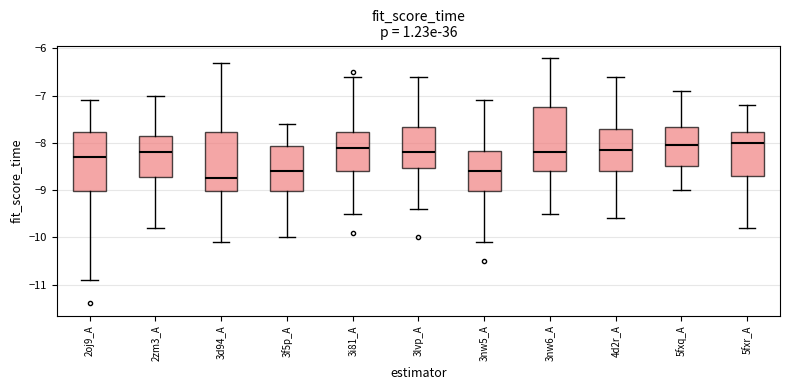

Reading left to right, read every box against the y-axis: the position of its median line, the range the box covers, and the ends of its whiskers. The values are not printed on the chart, so give them approximately, as read against the axis.

2oj9_A: median -8.3, box -9.0 to -7.8, whiskers -10.9 to -7.1
2zm3_A: median -8.2, box -8.7 to -7.8, whiskers -9.8 to -7.0
3d94_A: median -8.7, box -9.0 to -7.8, whiskers -10.1 to -6.3
3f5p_A: median -8.6, box -9.0 to -8.1, whiskers -10.0 to -7.6
3i81_A: median -8.1, box -8.6 to -7.8, whiskers -9.5 to -6.6
3lvp_A: median -8.2, box -8.5 to -7.7, whiskers -9.4 to -6.6
3nw5_A: median -8.6, box -9.0 to -8.2, whiskers -10.1 to -7.1
3nw6_A: median -8.2, box -8.6 to -7.2, whiskers -9.5 to -6.2
4d2r_A: median -8.1, box -8.6 to -7.7, whiskers -9.6 to -6.6
5fxq_A: median -8.0, box -8.5 to -7.7, whiskers -9.0 to -6.9
5fxr_A: median -8.0, box -8.7 to -7.8, whiskers -9.8 to -7.2